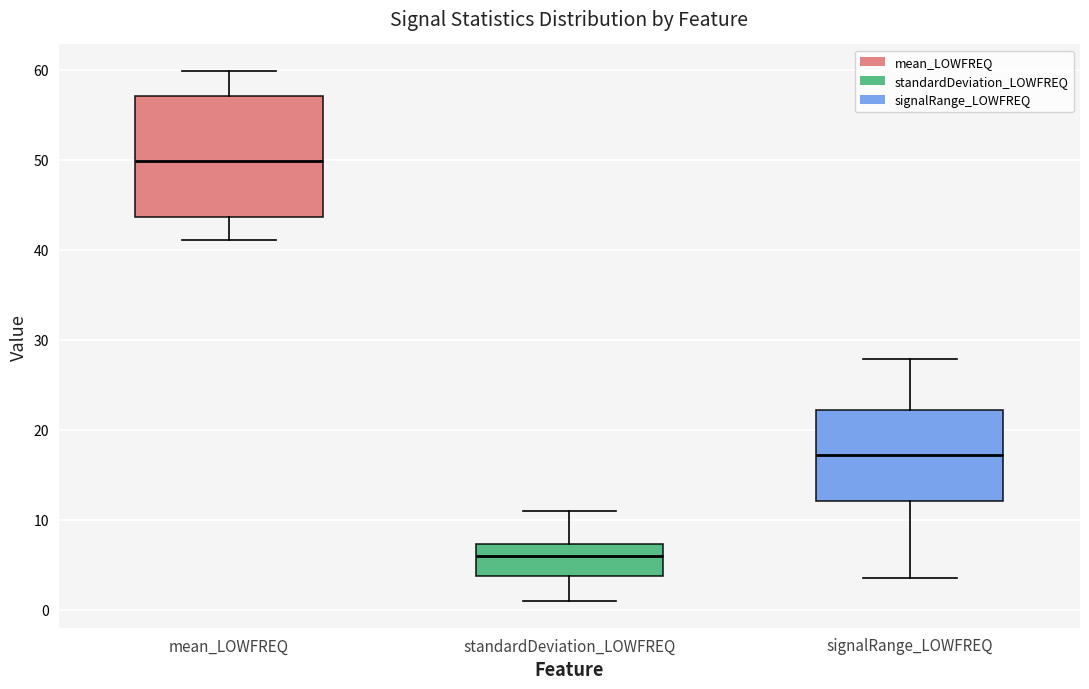

Which box is the tallest, from its lower edge to its upper edge?

mean_LOWFREQ